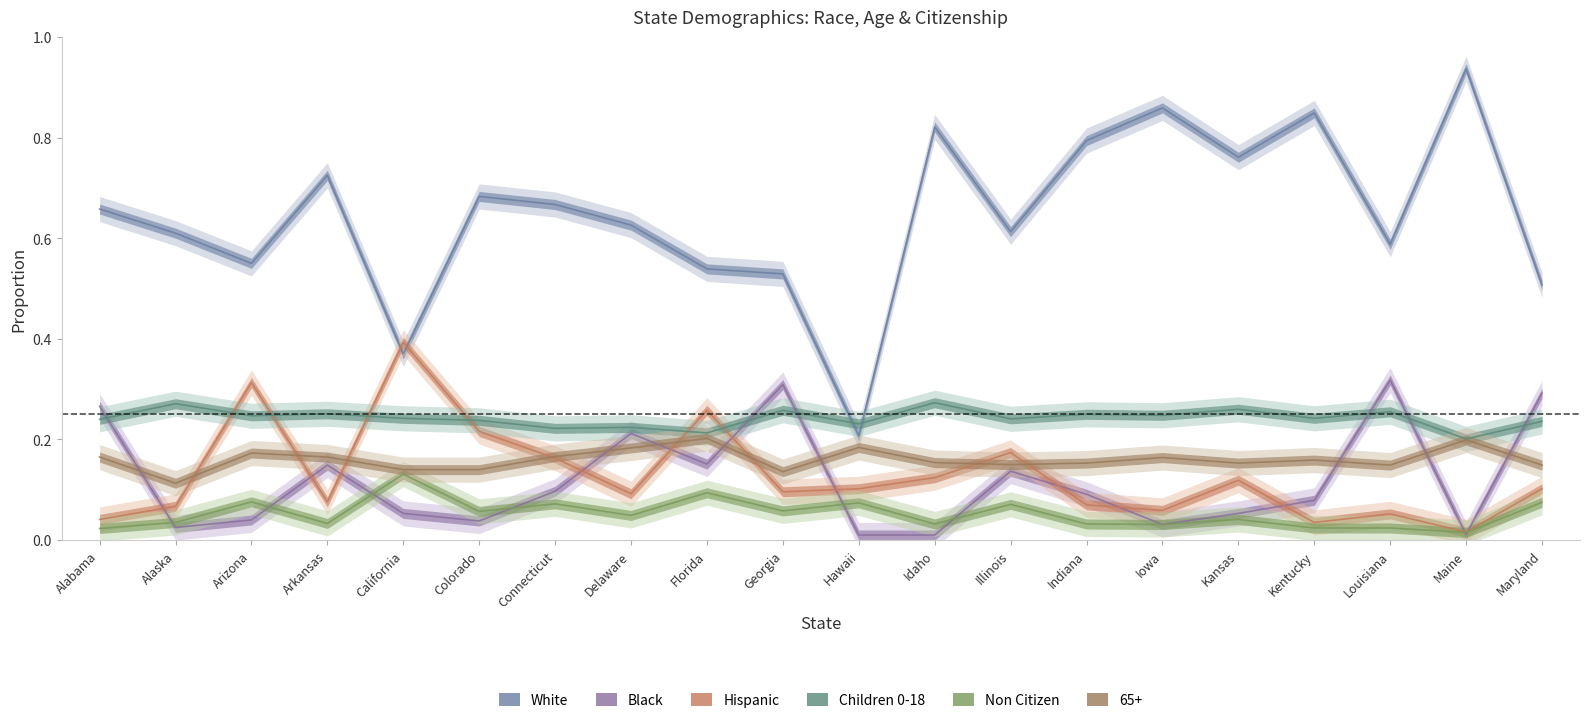

What is the total value across all series at Alaska?

1.0